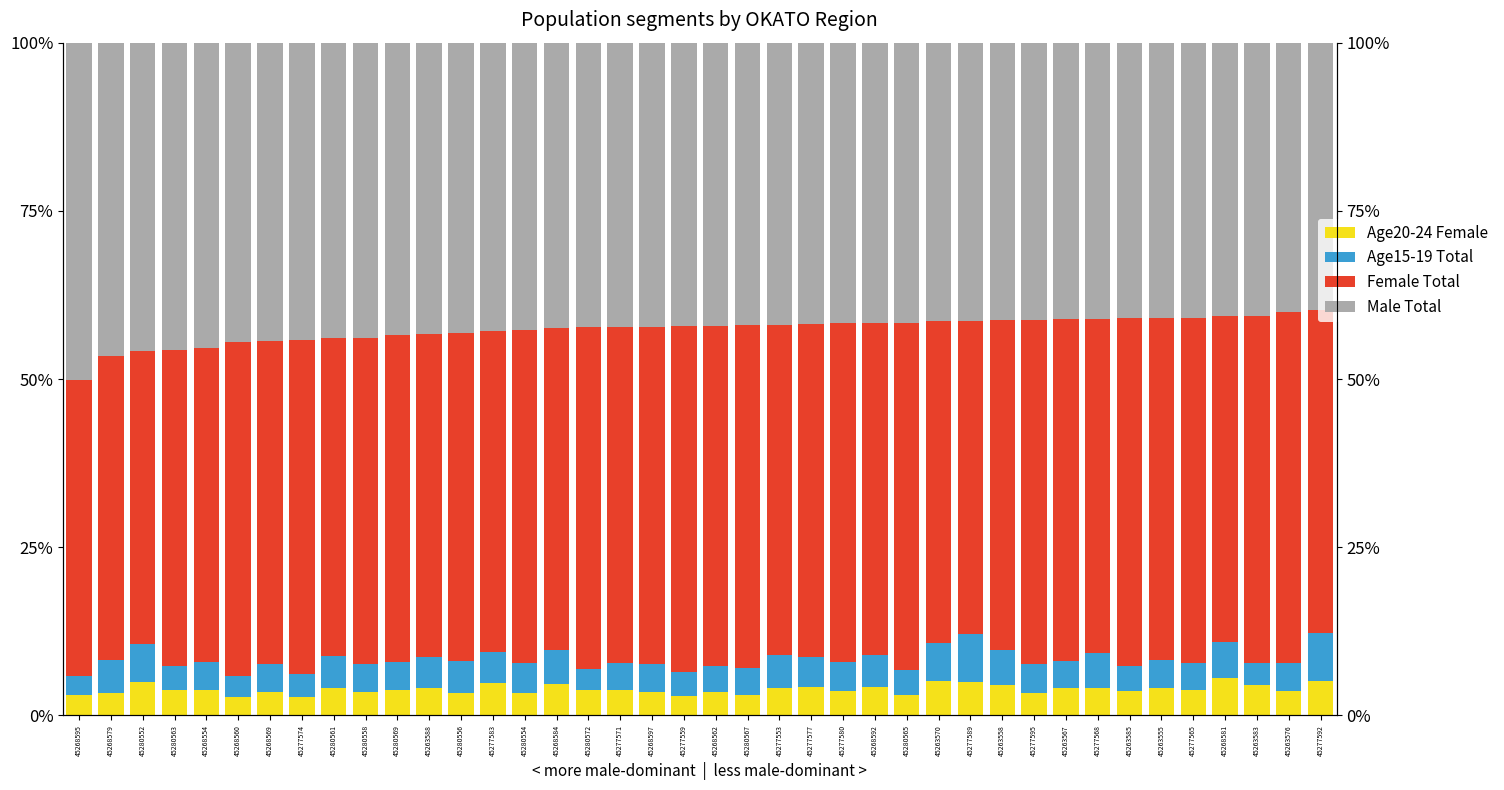

Reading left to right, transcribe all the data shown in this chart.

Age20-24 Female: 3.0	3.3	5.0	3.8	3.7	2.8	3.5	2.7	4.1	3.5	3.8	4.0	3.3	4.8	3.4	4.7	3.8	3.8	3.4	2.9	3.5	3.1	4.1	4.2	3.6	4.2	3.1	5.1	5.0	4.6	3.4	4.1	4.1	3.6	4.1	3.8	5.5	4.6	3.7	5.2
Age15-19 Total: 2.9	4.9	5.7	3.6	4.2	3.1	4.1	3.4	4.6	4.2	4.1	4.7	4.7	4.7	4.5	5.1	3.1	3.9	4.2	3.5	3.9	4.0	4.9	4.4	4.4	4.8	3.7	5.8	7.2	5.1	4.3	4.1	5.1	3.8	4.2	4.1	5.3	3.2	4.1	7.0
Female Total: 43.9	45.3	43.6	46.9	46.7	49.7	48.0	49.7	47.4	48.5	48.7	48.1	48.8	47.6	49.4	47.8	50.8	49.9	50.1	51.4	50.5	50.9	49.1	49.5	50.3	49.3	51.6	47.7	46.4	49.1	51.2	50.7	49.7	51.7	50.8	51.3	48.5	51.6	52.2	48.0
Male Total: 50.2	46.5	45.8	45.7	45.4	44.4	44.3	44.2	43.9	43.9	43.4	43.3	43.2	42.9	42.7	42.4	42.3	42.3	42.2	42.2	42.1	41.9	41.9	41.8	41.7	41.6	41.6	41.4	41.4	41.2	41.2	41.1	41.0	40.9	40.9	40.9	40.6	40.6	40.0	39.7